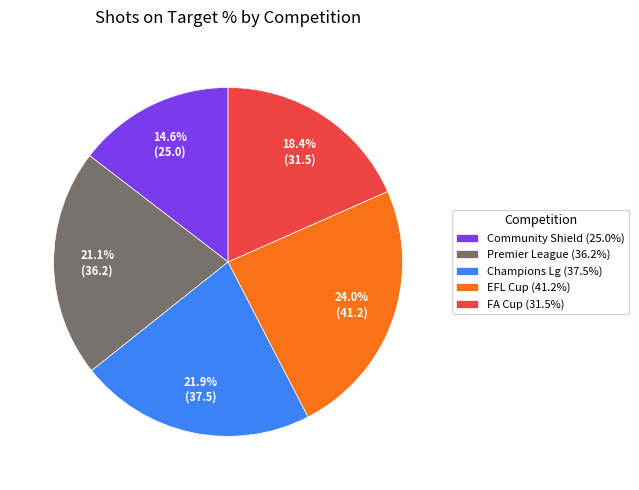

Rank the categories by value from lowest to highest.

Community Shield (25.0%), FA Cup (31.5%), Premier League (36.2%), Champions Lg (37.5%), EFL Cup (41.2%)